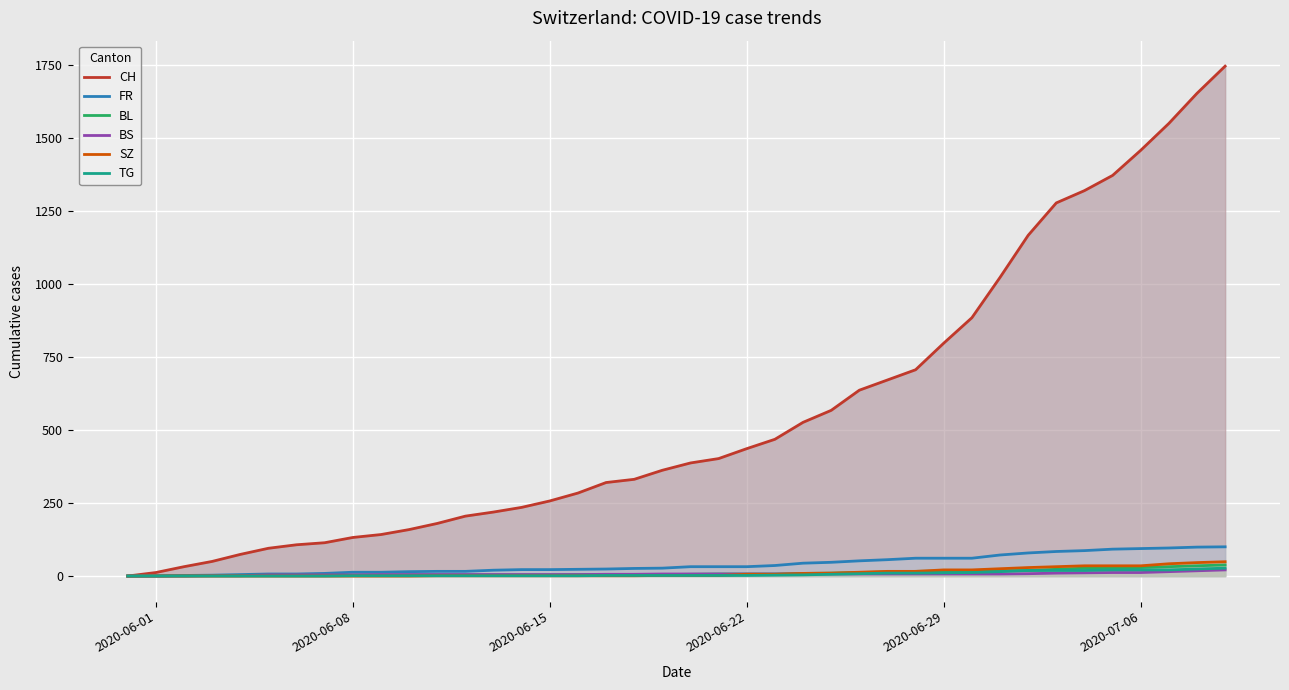

What is the maximum value shown in the chart?

1745